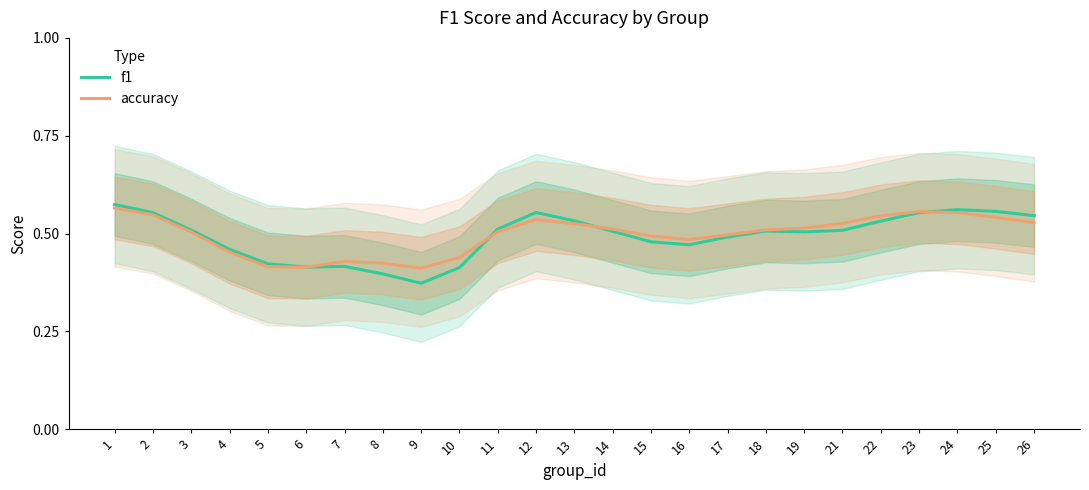

The value of accuracy at 17 is 0.5. True or false?

True